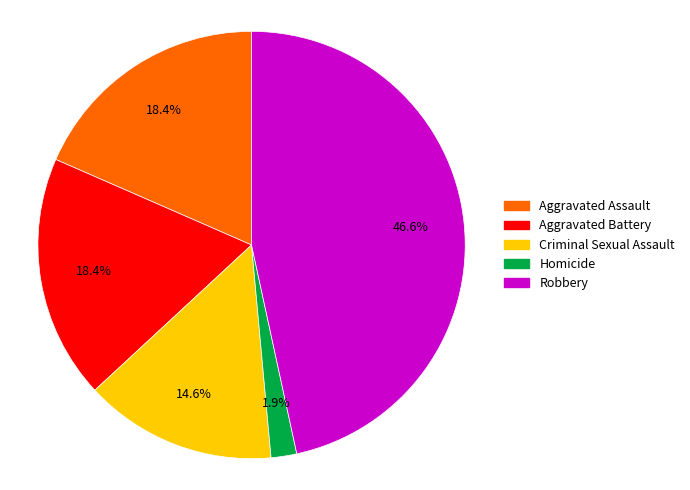

Between Homicide and Criminal Sexual Assault, which is larger?

Criminal Sexual Assault